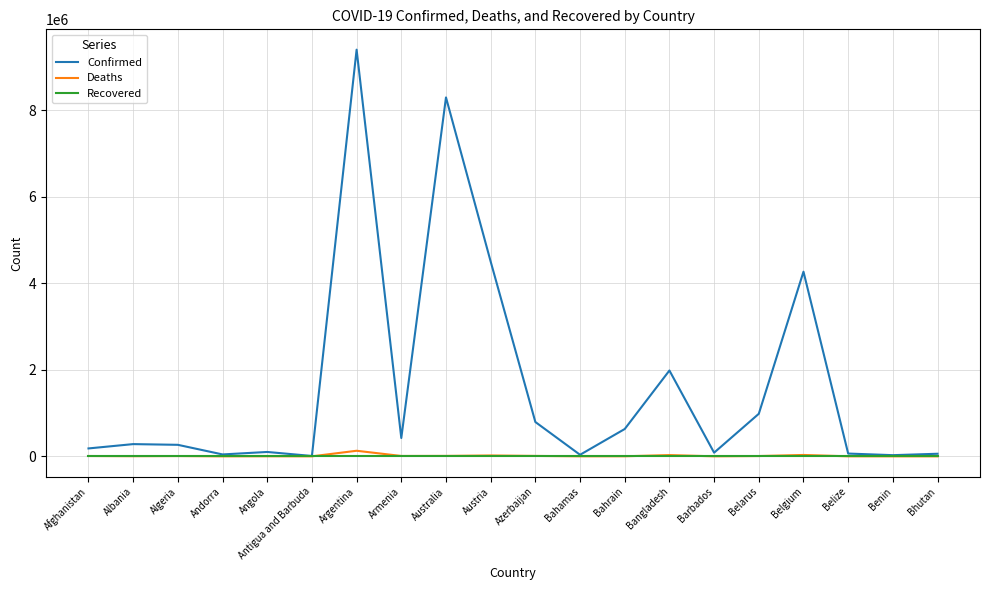

What is the spread (max minus min) of values at Armenia?

423417